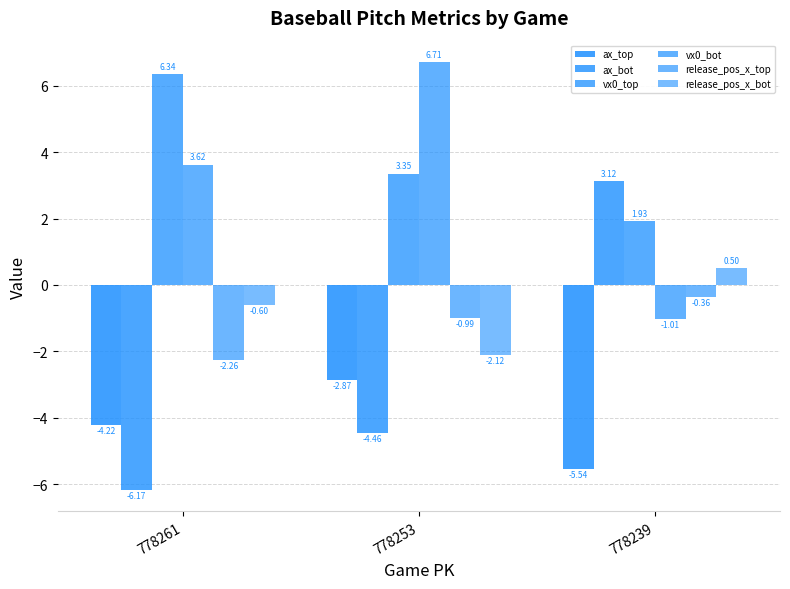

What is the difference between the maximum and minimum values in the ax_top series?

2.7